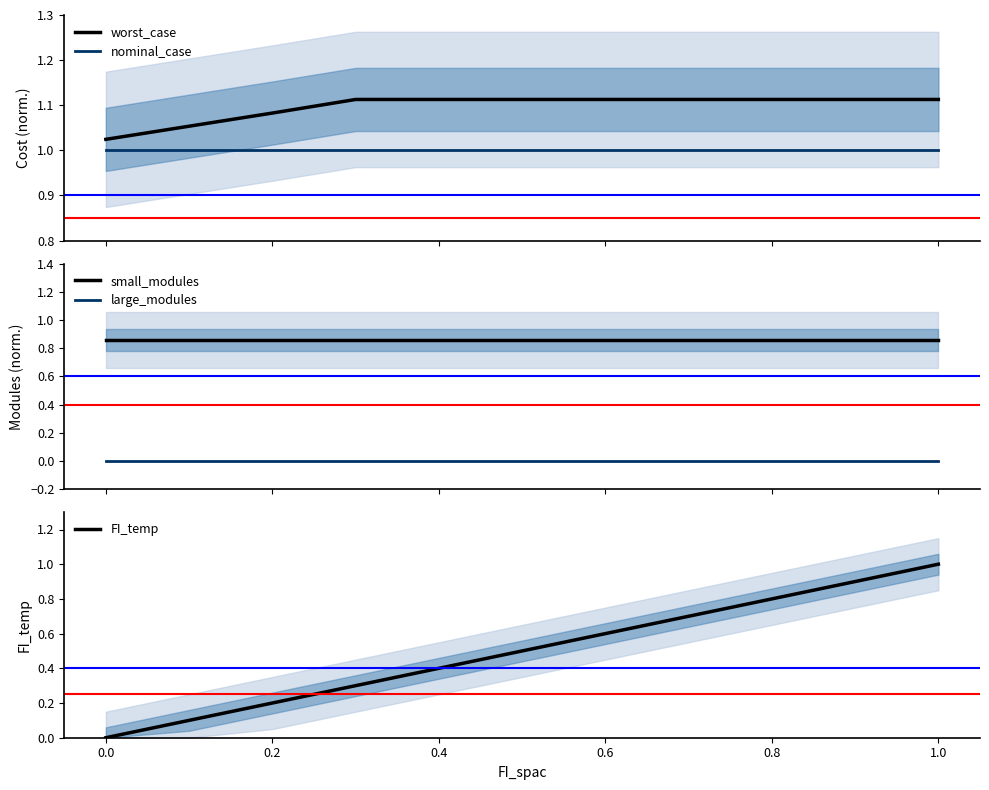

True or false: nominal_case and worst_case intersect in this chart.

False